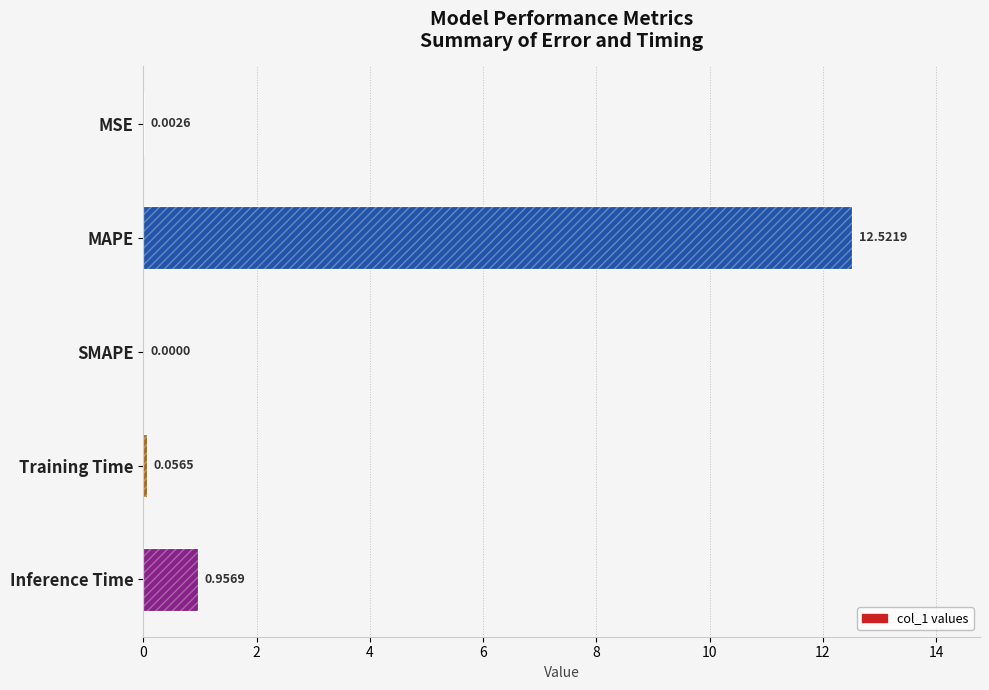

How many values are above zero?

4